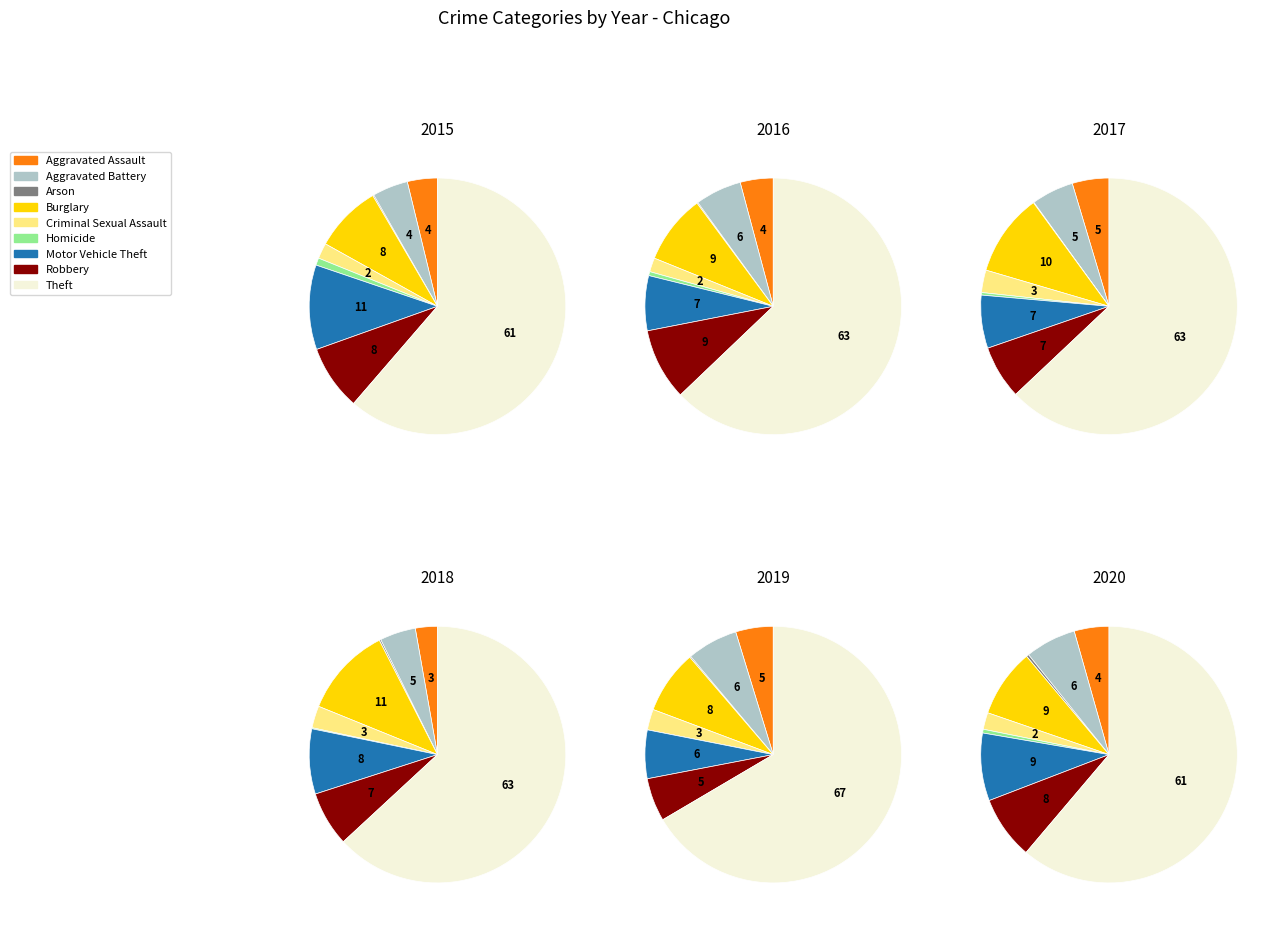

Is the sum of Theft and Homicide greater than half?

Yes